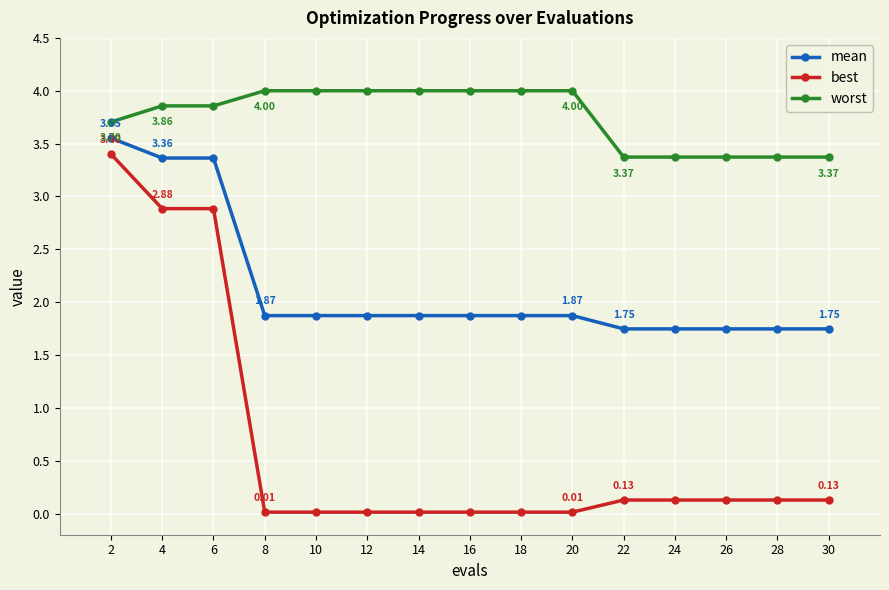

What is the total value across all series at 6?

10.1